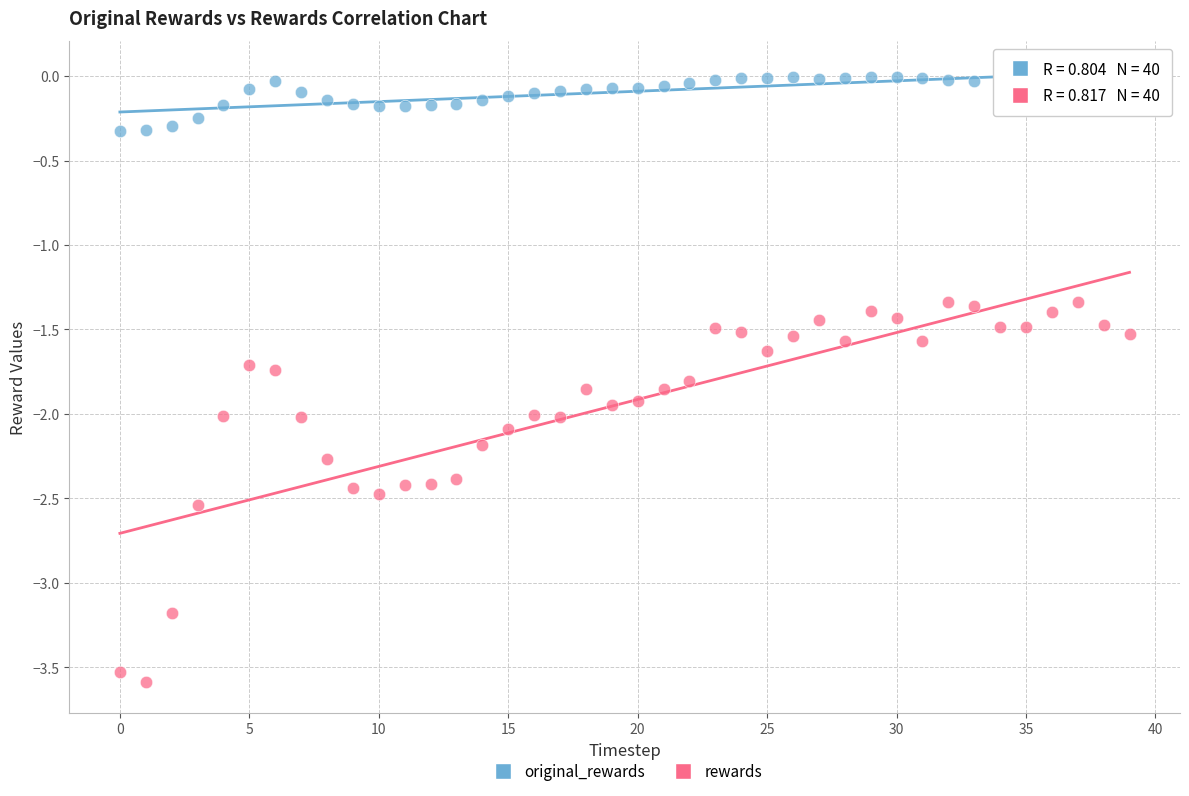

What are all the series names shown in the legend?

original_rewards, rewards